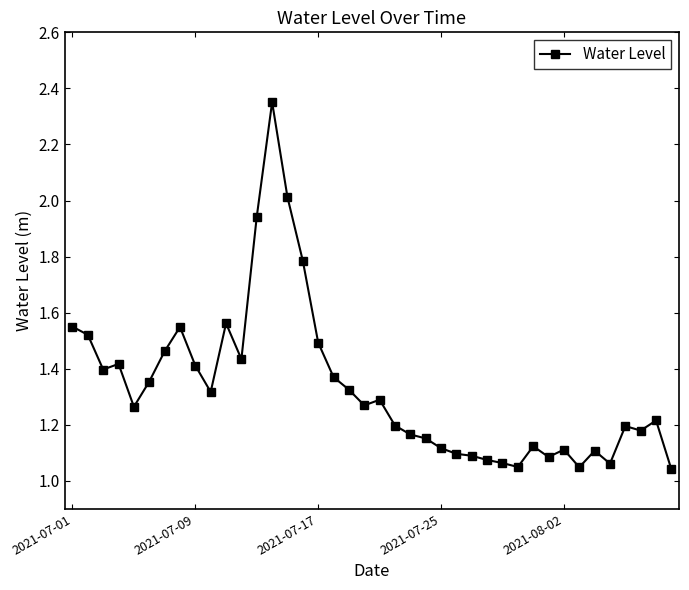

True or false: the data has more than 1 interior local peaks.

True